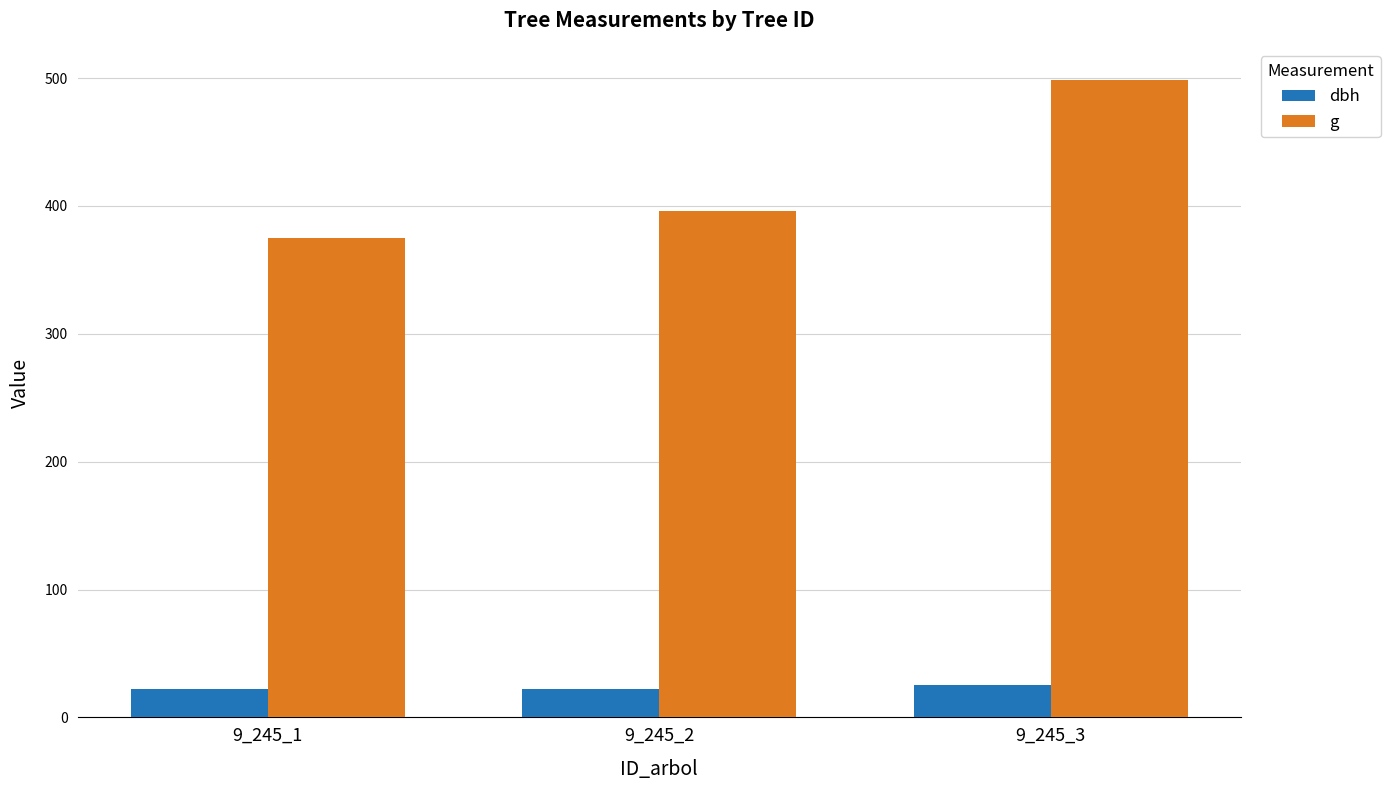

Count the number of data series in this chart.

2